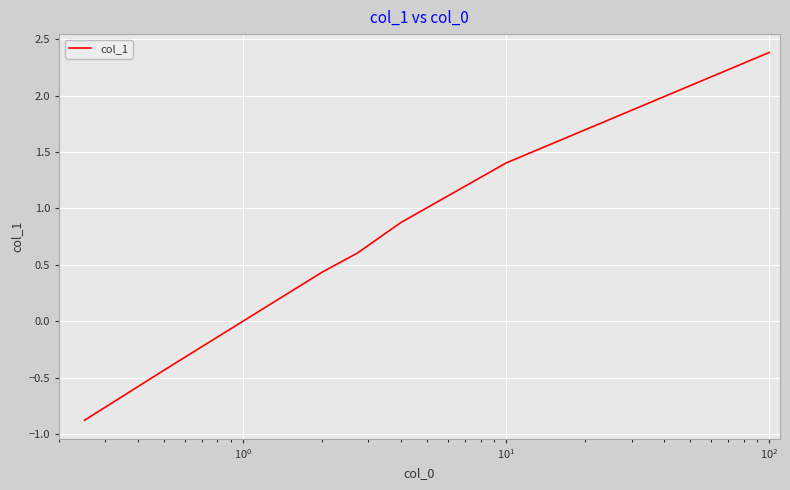

What is the difference between the maximum and second lowest values?

2.8